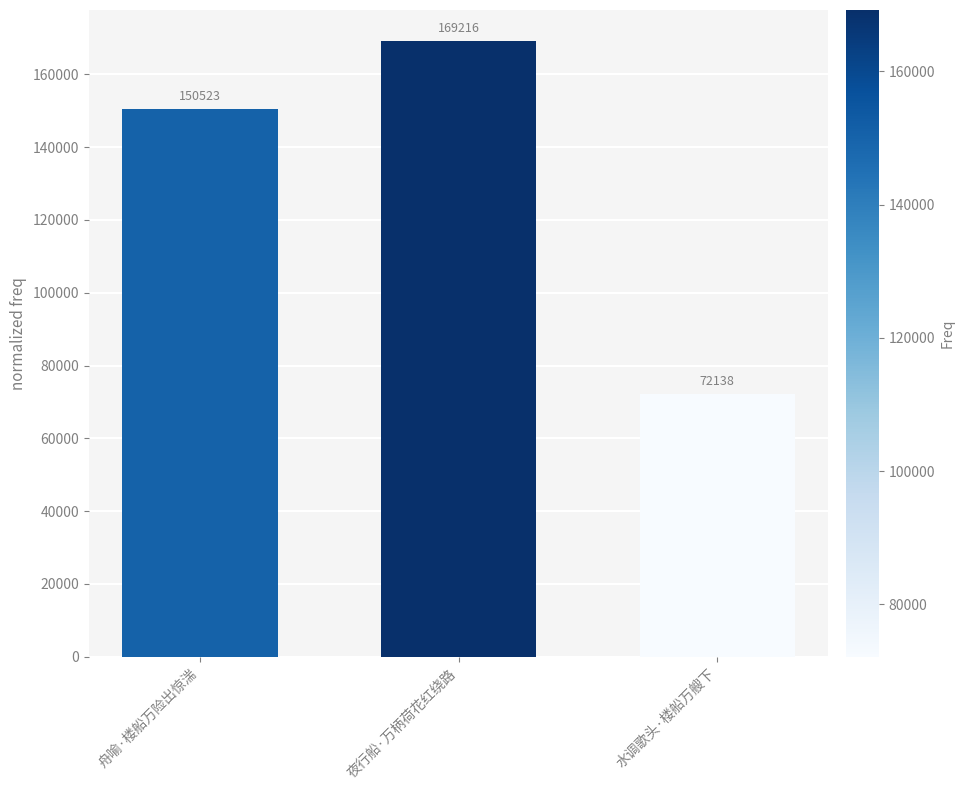

Is it true that the value at 水调歌头·楼船万艘下 is 72138?

True